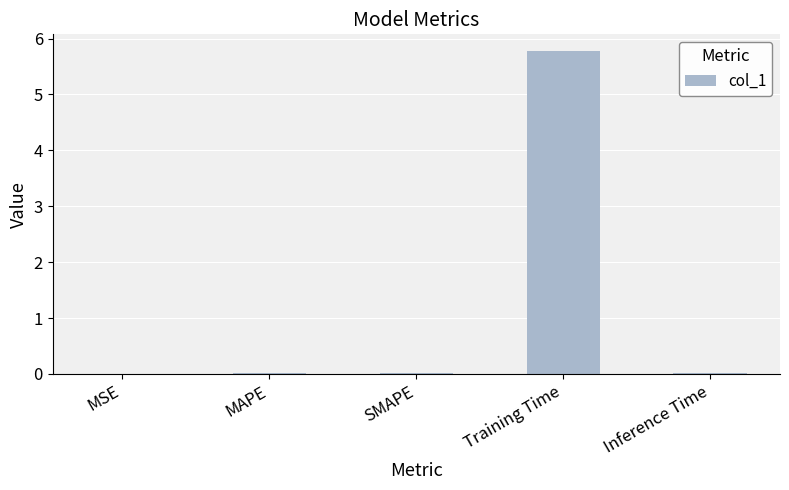

What is the sum of all values?

5.9